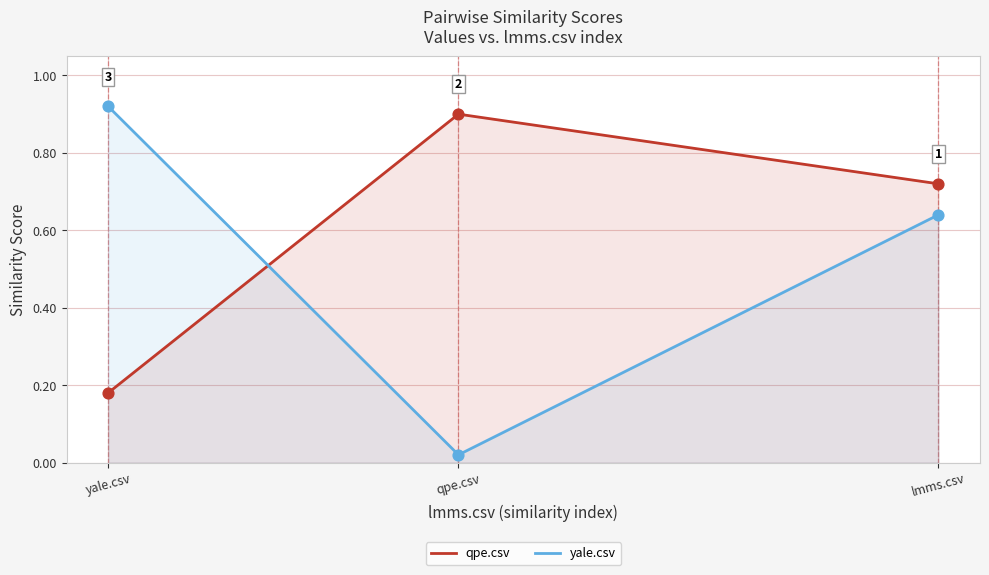

Which series has the widest spread of Y values?

yale.csv